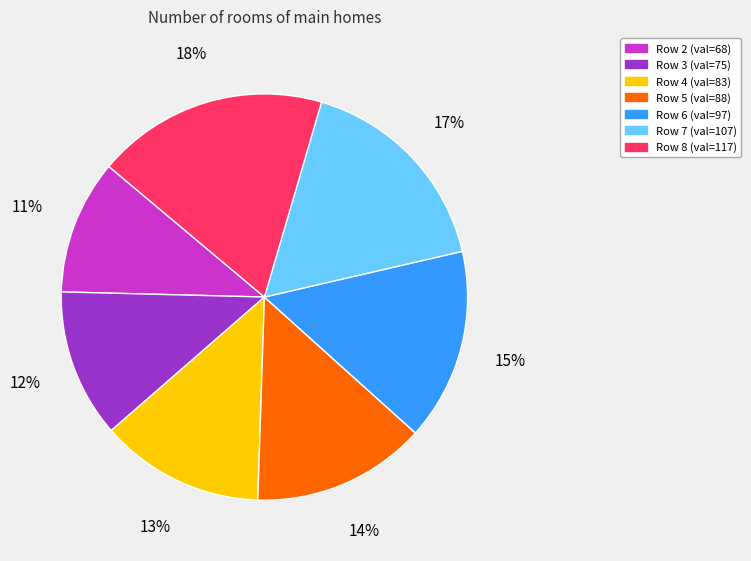

Is there a majority slice in this chart?

No